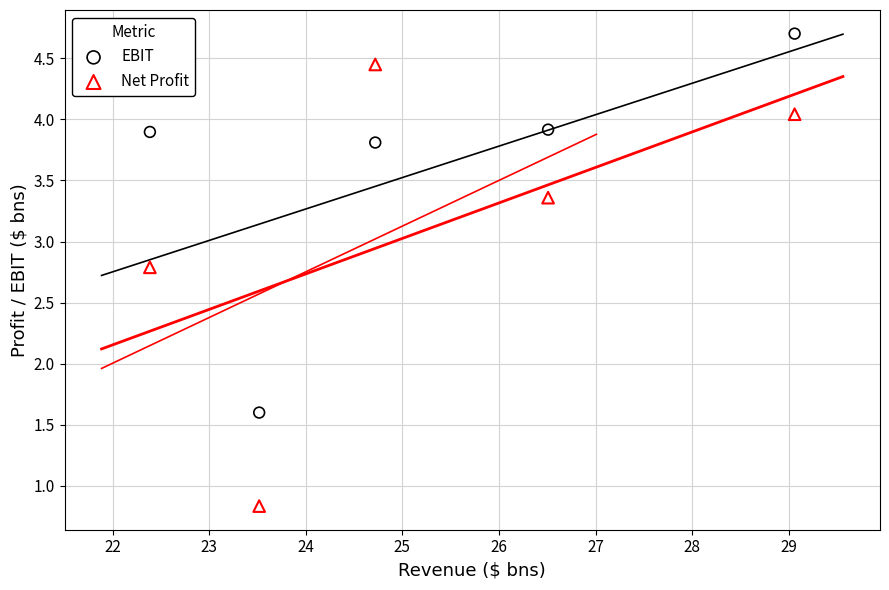

In the EBIT series, what Y value is closest to 3?

3.8